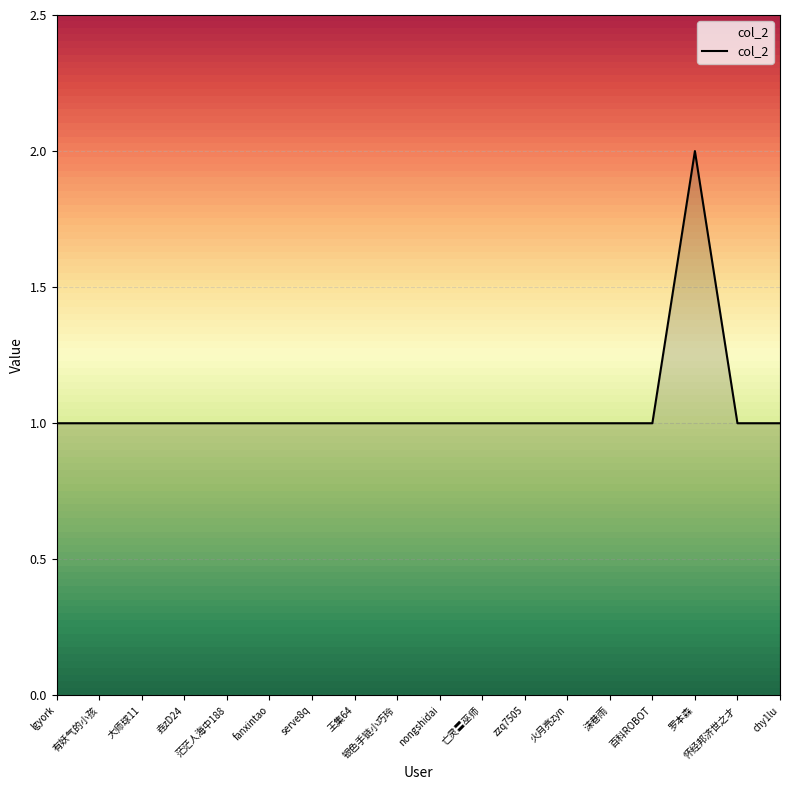

Approximately how many times larger is the value at zzq7505 compared to lgyork?

1.0